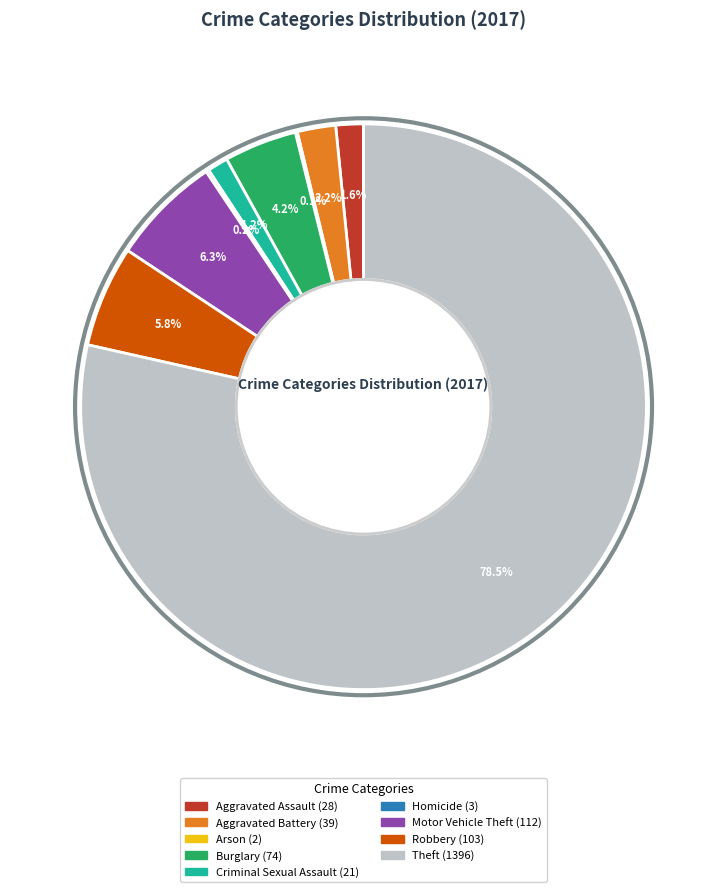

To the nearest percent, what is the difference between the largest and smallest slice percentages?

78%